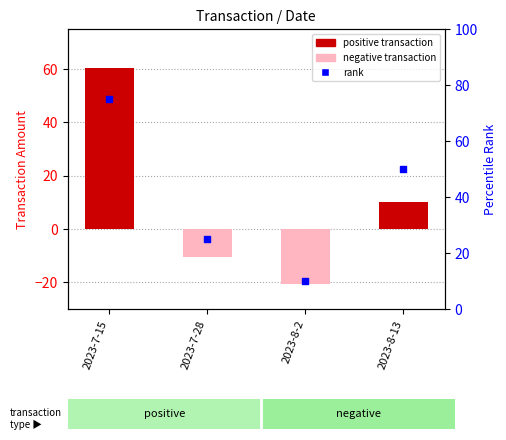

Which series has the largest total across all categories?

rank